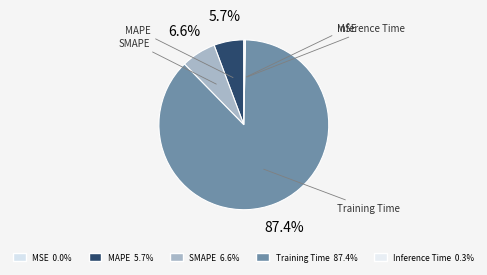

Which slice is the largest?

Training Time